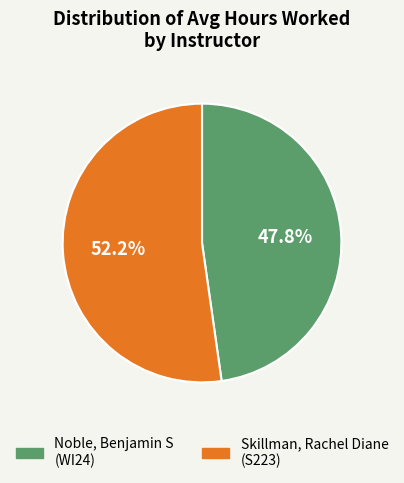

How many segments does this pie chart have?

2